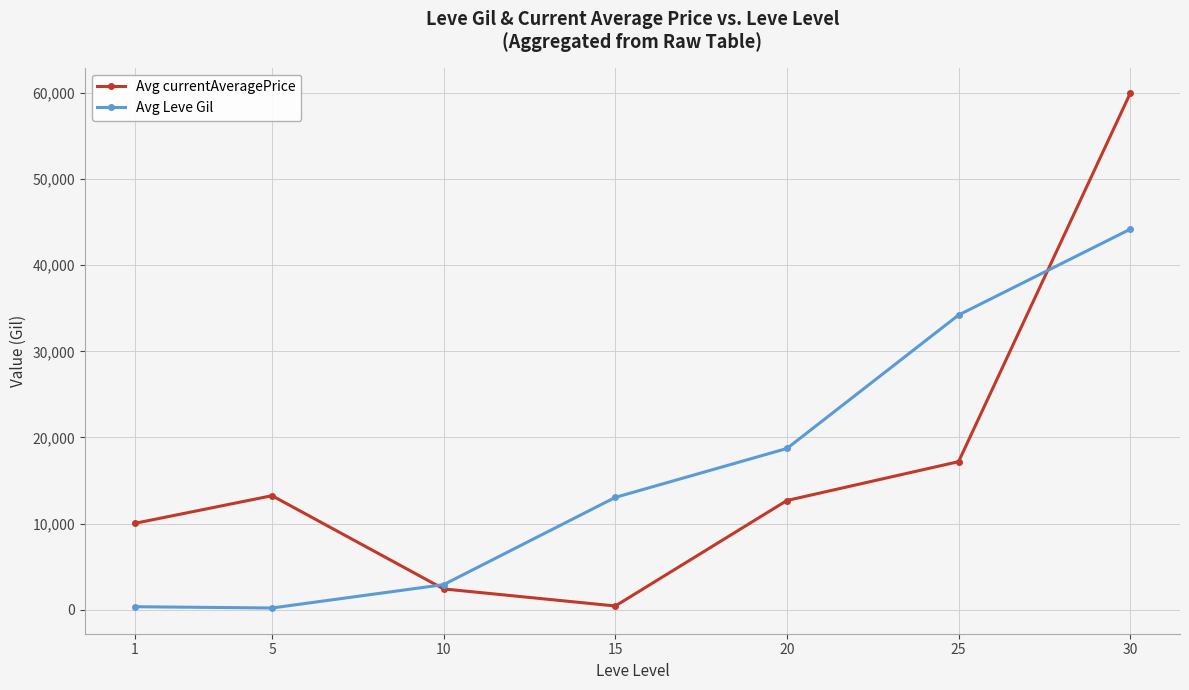

What is the value of the Avg currentAveragePrice point at the 5th from the left?

12679.0